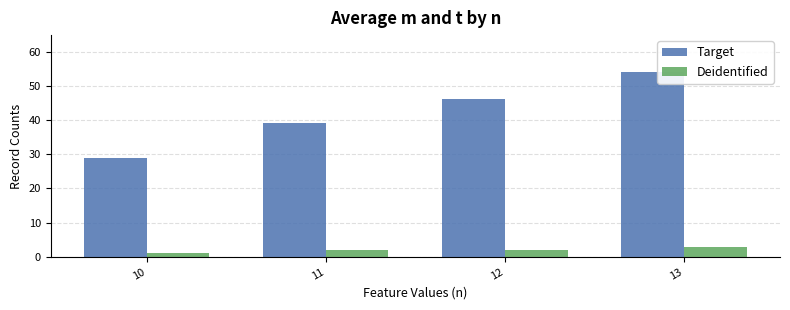

What is the maximum value shown in the chart?

54